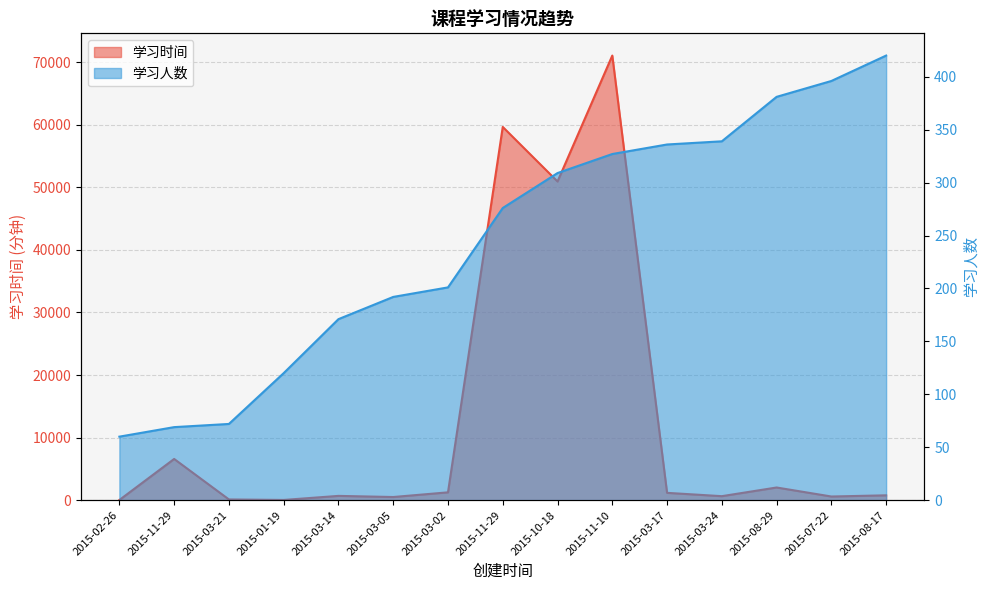

In 学习时间, how many points are higher than both neighbors (excluding endpoints)?

5